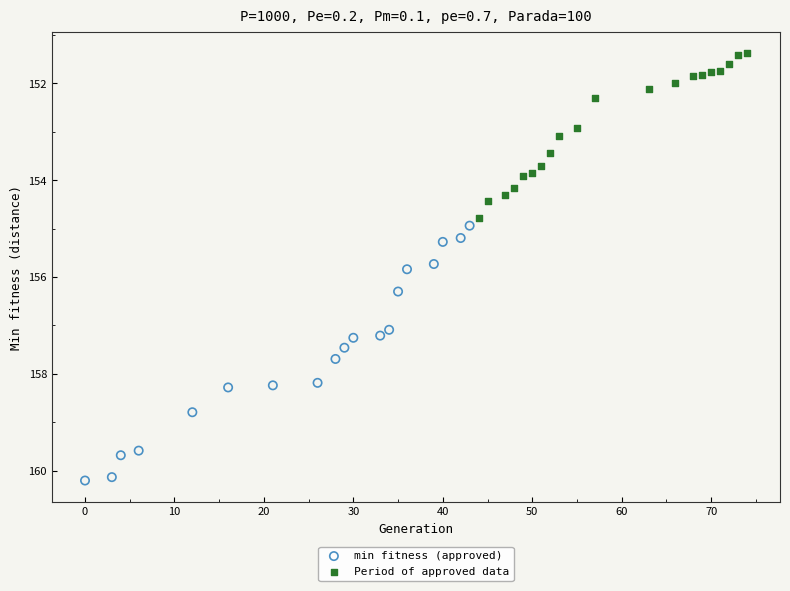

Which series has the largest Y range (max minus min)?

min fitness (approved)